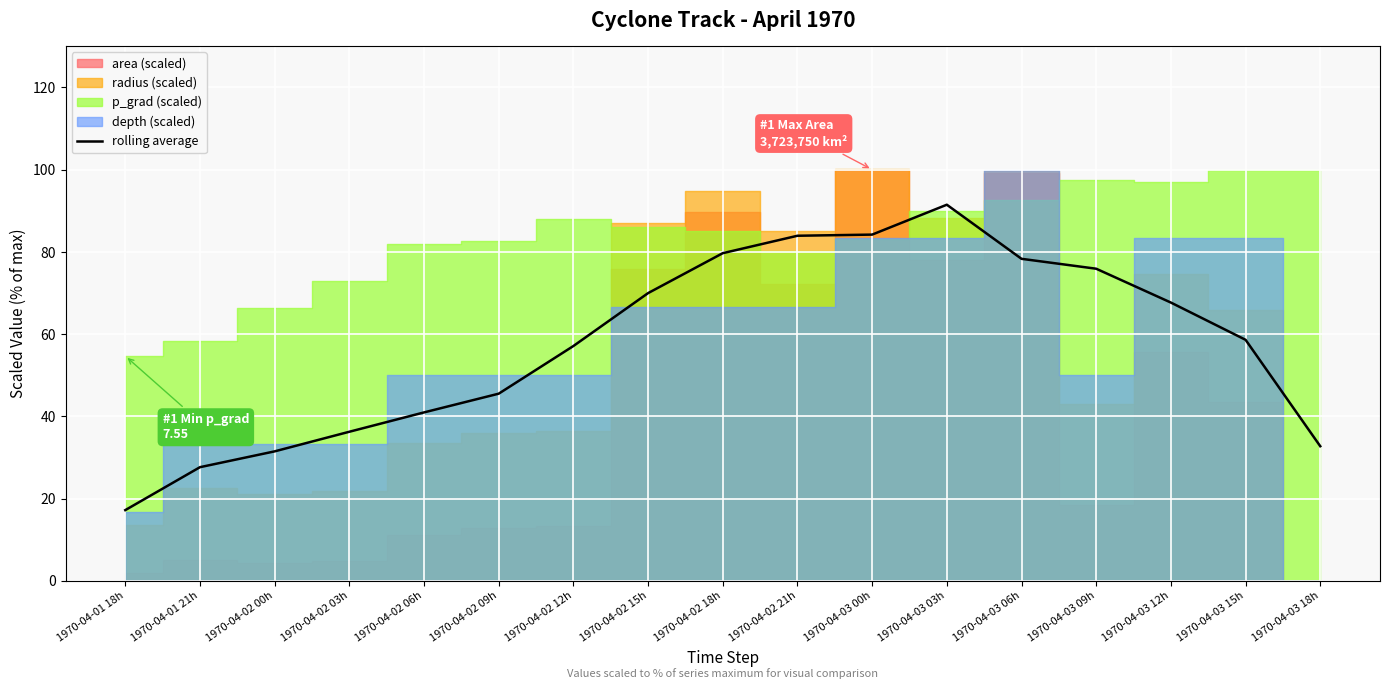

Where does the data first go above 58?

1970-04-02 15h